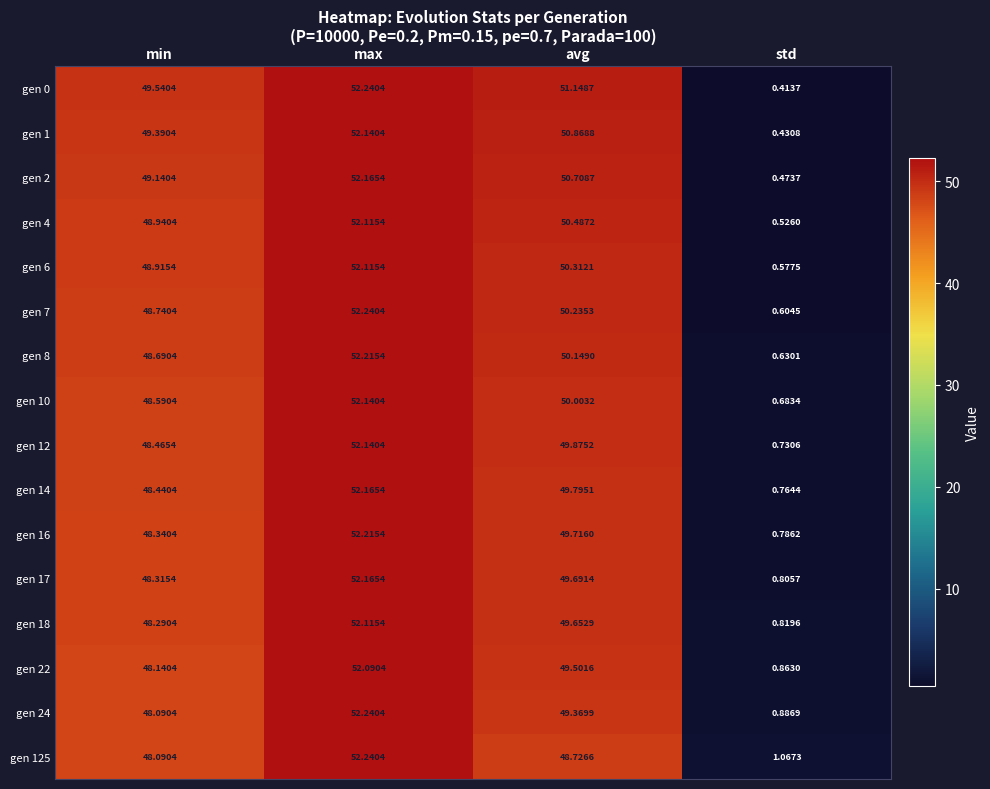

At which label does gen 1 first exceed 50?

max